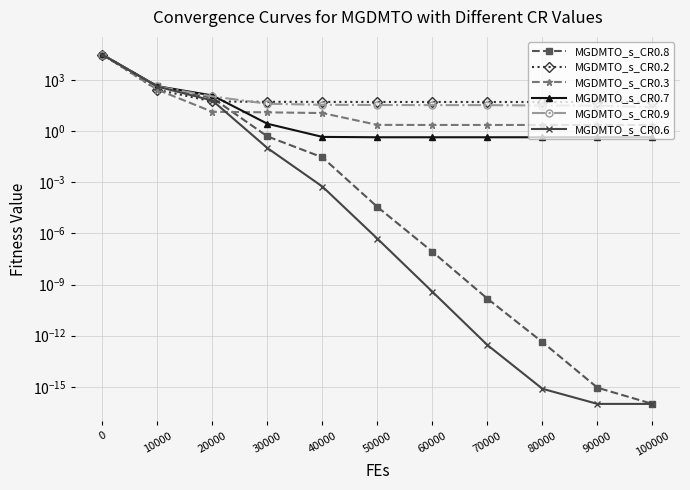

True or false: MGDMTO_s_CR0.3 has a value of 31292.0 at 0.

True